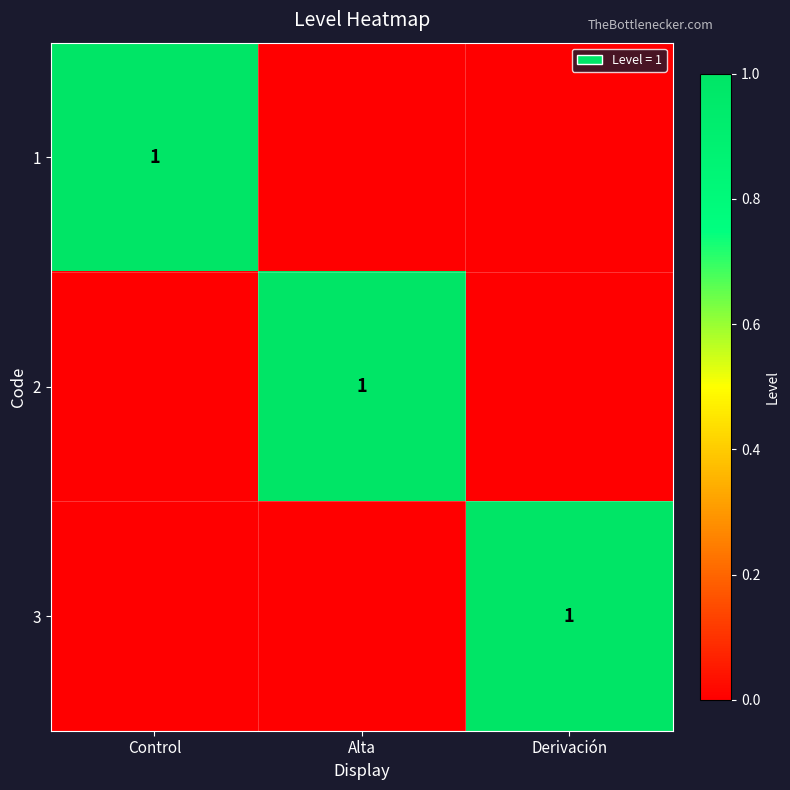

What is the difference between the highest and lowest values at Control?

1